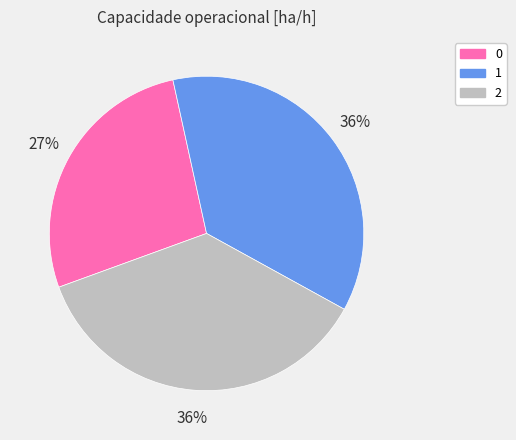

To the nearest percent, what percentage of the pie is 2?

36%